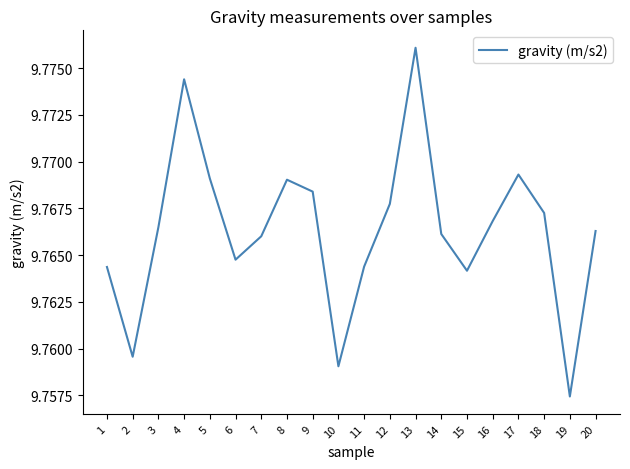

Which category has the lowest value across all series?

19